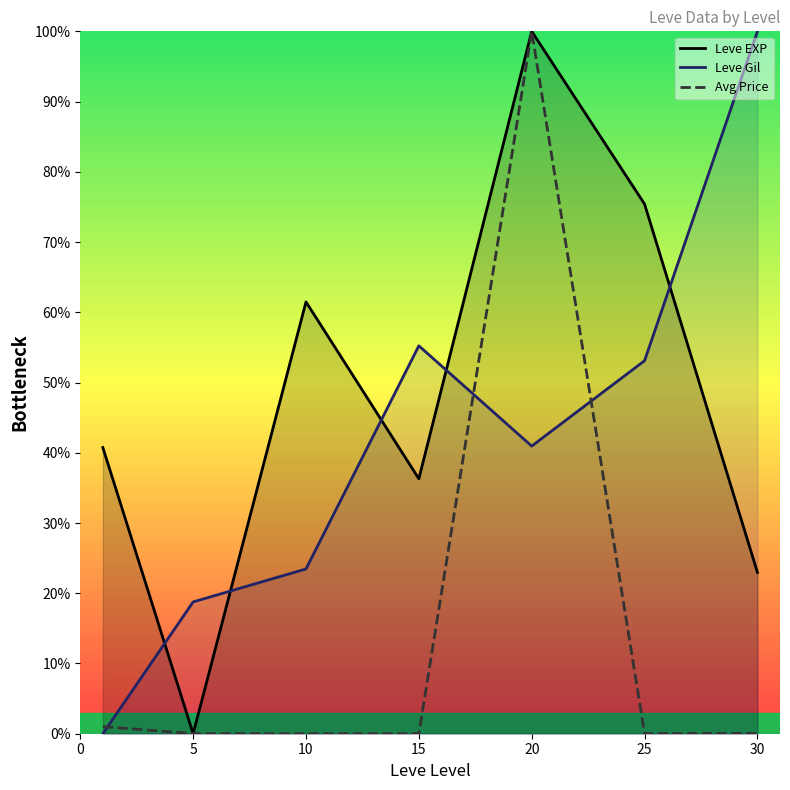

At which category does the chart reach its minimum across all series?

5